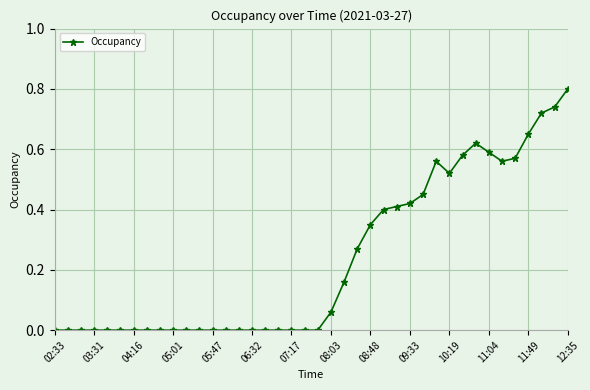

What is the maximum value shown in the chart?

0.8